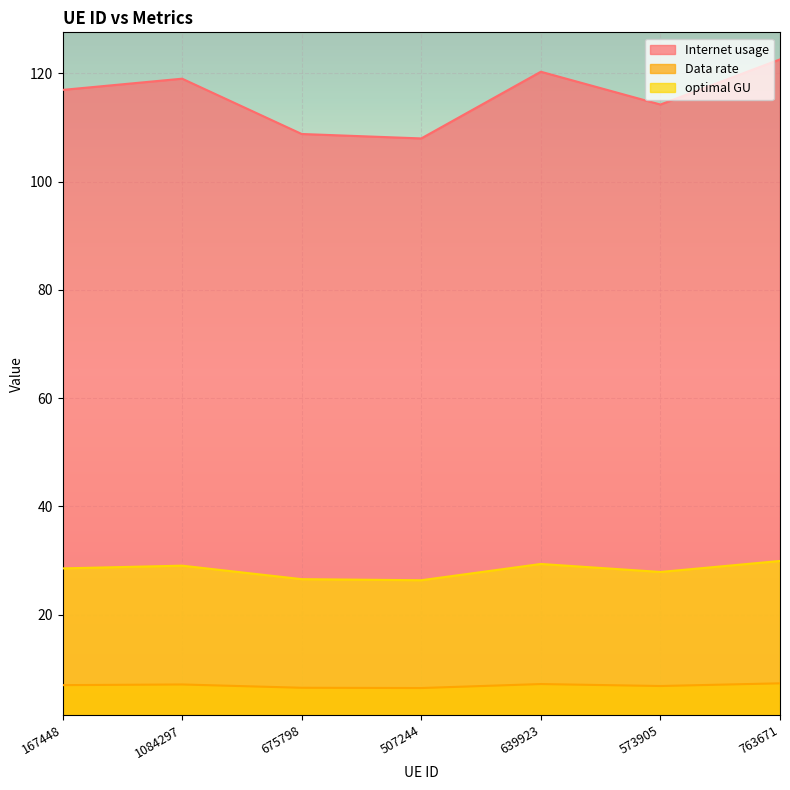

Which has a higher value, 573905 or 763671?

763671